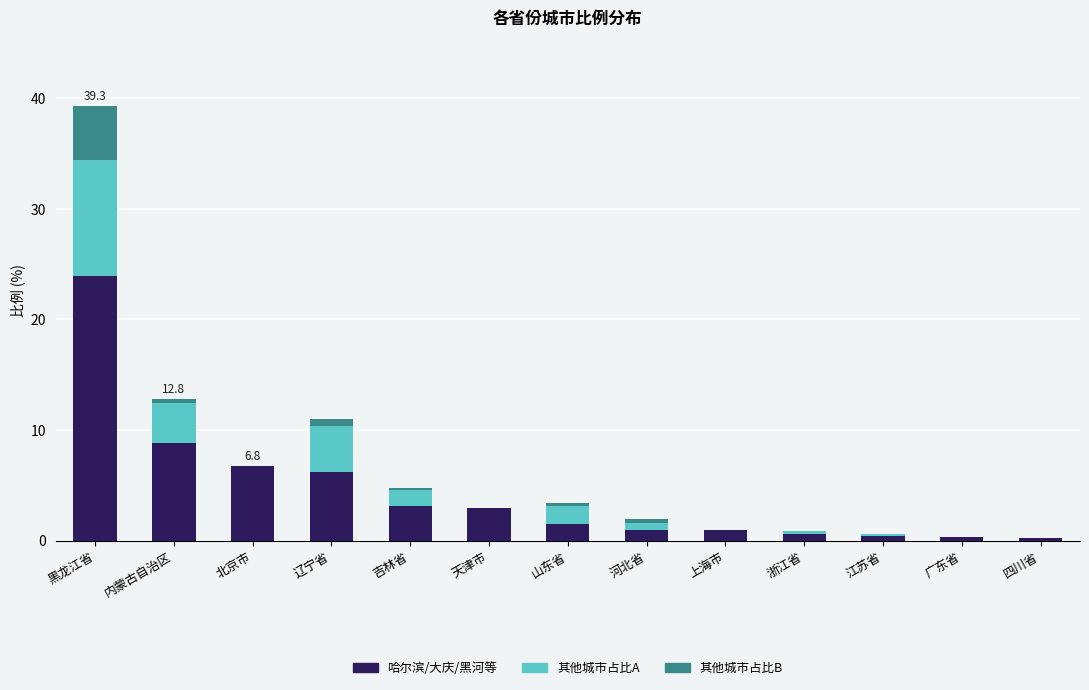

True or false: 哈尔滨/大庆/黑河等 has a value of 5.4 at 吉林省.

False